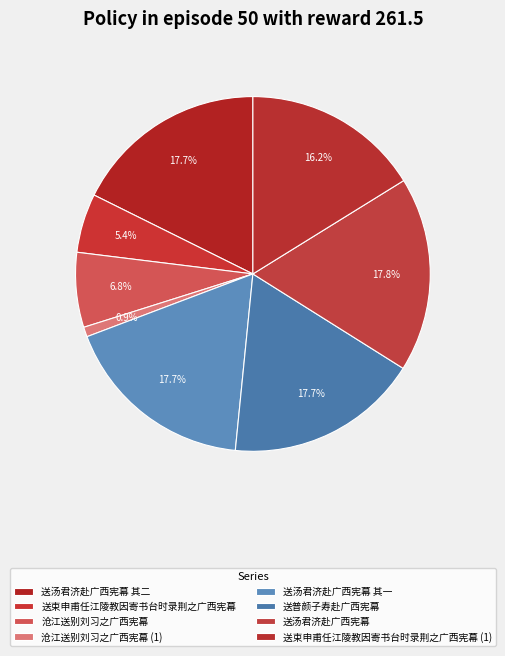

Rank the categories by value from lowest to highest.

沧江送别刘习之广西宪幕, 送束申甫任江陵教因寄书台时录荆之广西宪幕, 沧江送别刘习之广西宪幕, 送束申甫任江陵教因寄书台时录荆之广西宪幕, 送普颜子寿赴广西宪幕, 送汤君济赴广西宪幕 其一, 送汤君济赴广西宪幕 其二, 送汤君济赴广西宪幕